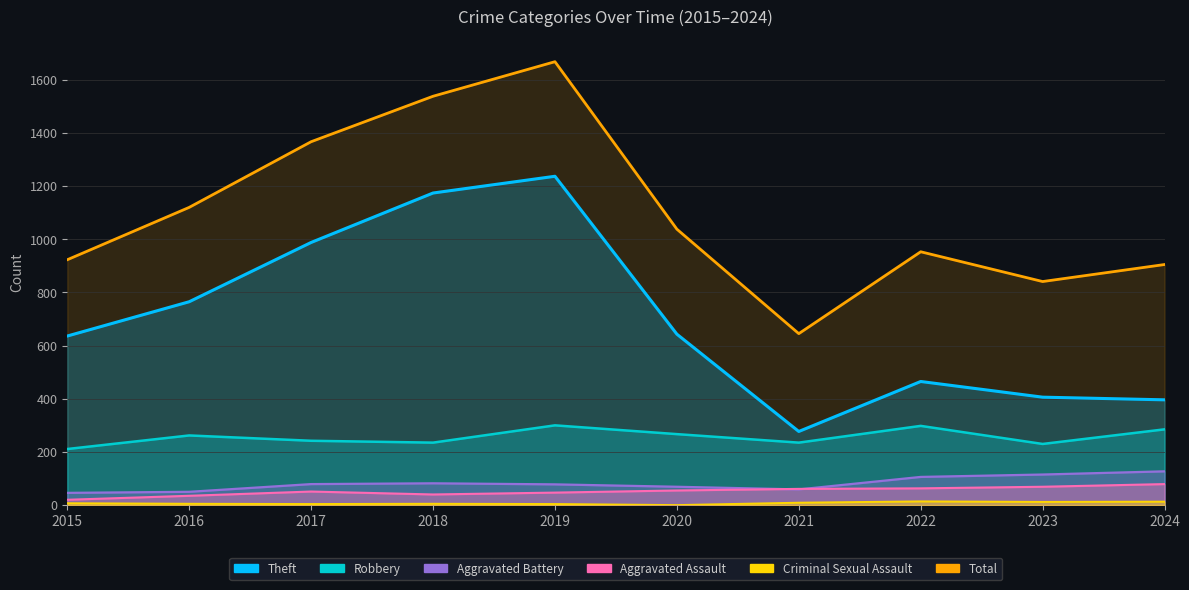

In Criminal Sexual Assault, how many points are higher than both neighbors (excluding endpoints)?

2